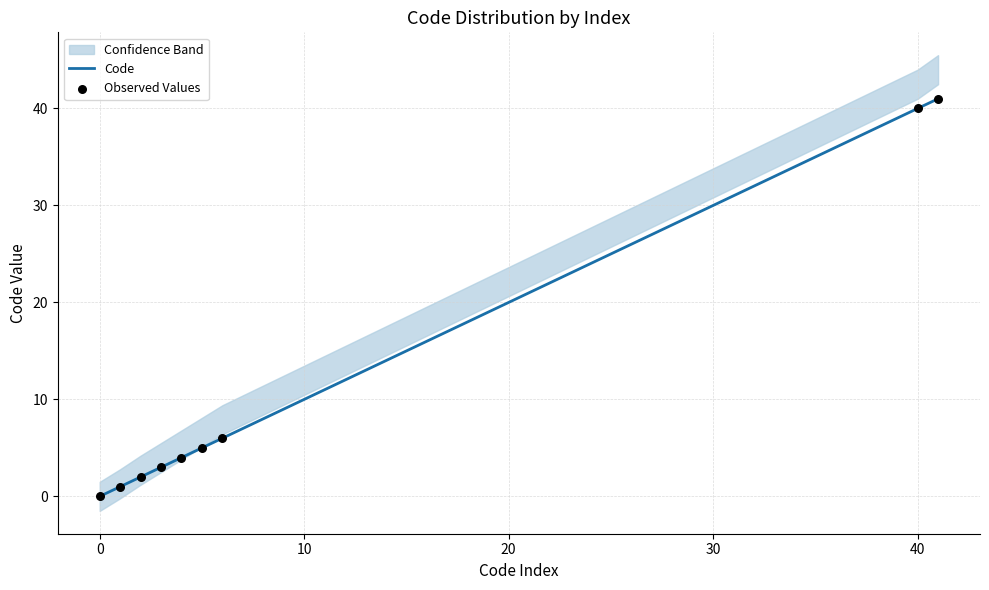

What is the maximum value for Code?

41